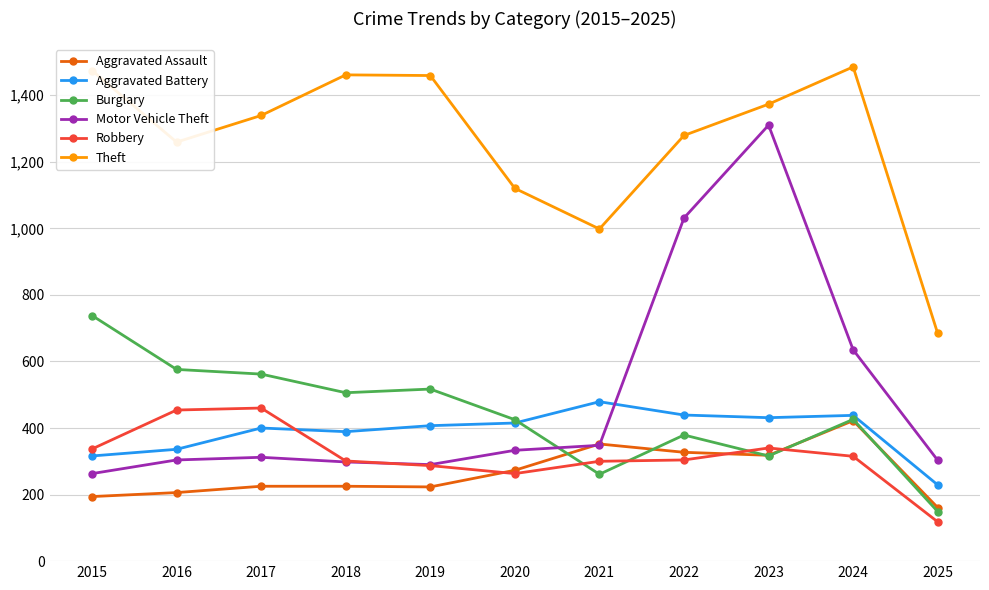

Is it true that Theft equals 2376 at 2023?

False